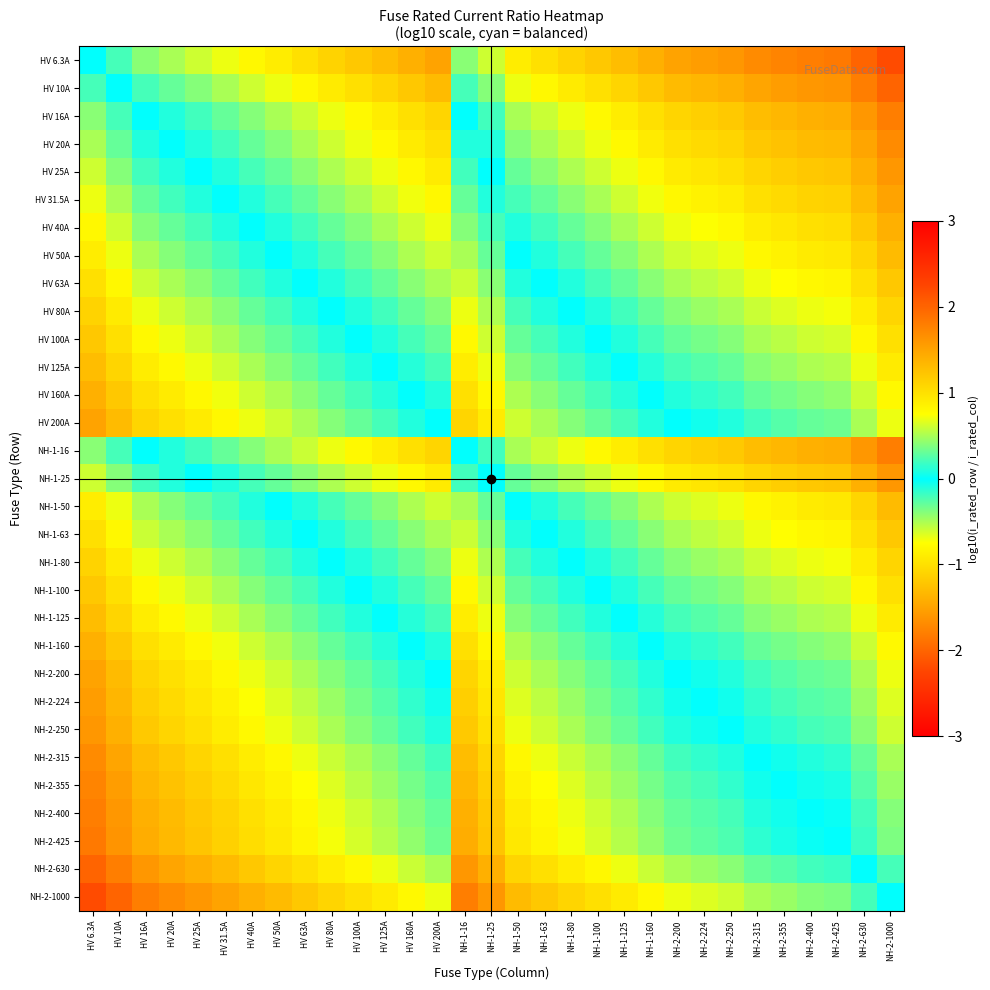

What is the spread (max minus min) of values at NH-1-80?

2.2